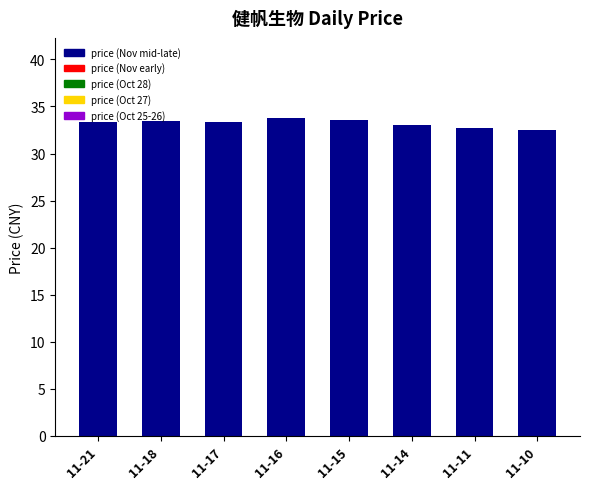

What is the sum of all values?

266.0